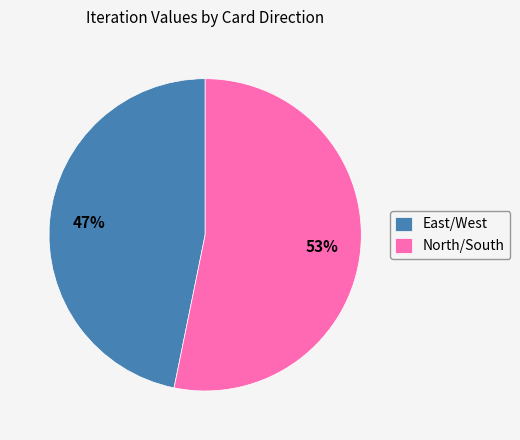

Is the sum of North/South and East/West greater than half?

Yes